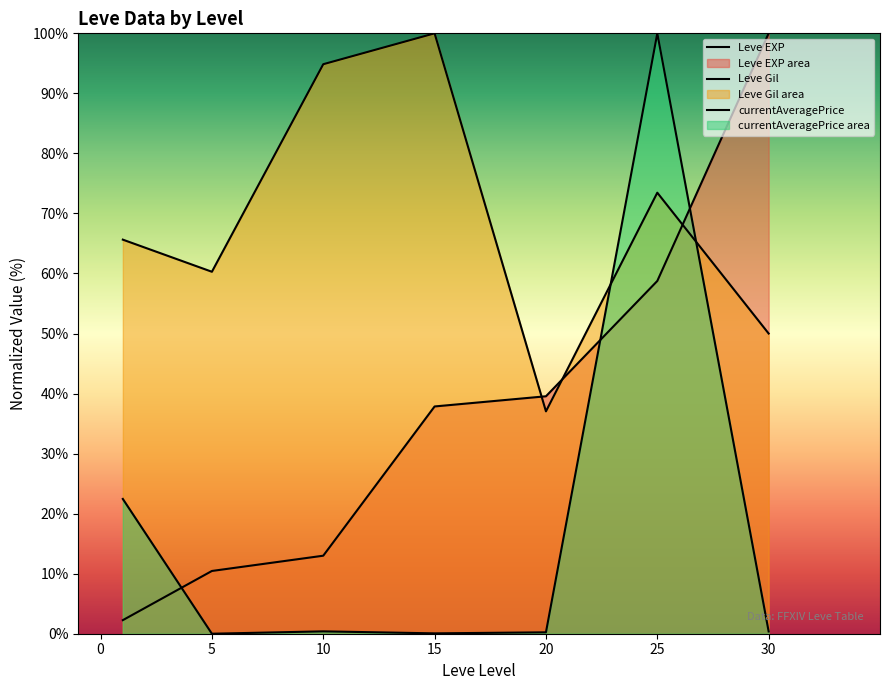

List the labels in order of Leve Gil value, smallest first.

20, 30, 5, 0, 25, 10, 15